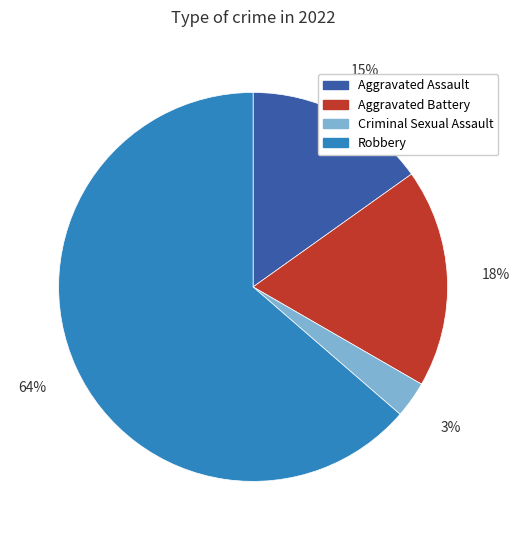

Rank the categories by value from highest to lowest.

Robbery, Aggravated Battery, Aggravated Assault, Criminal Sexual Assault